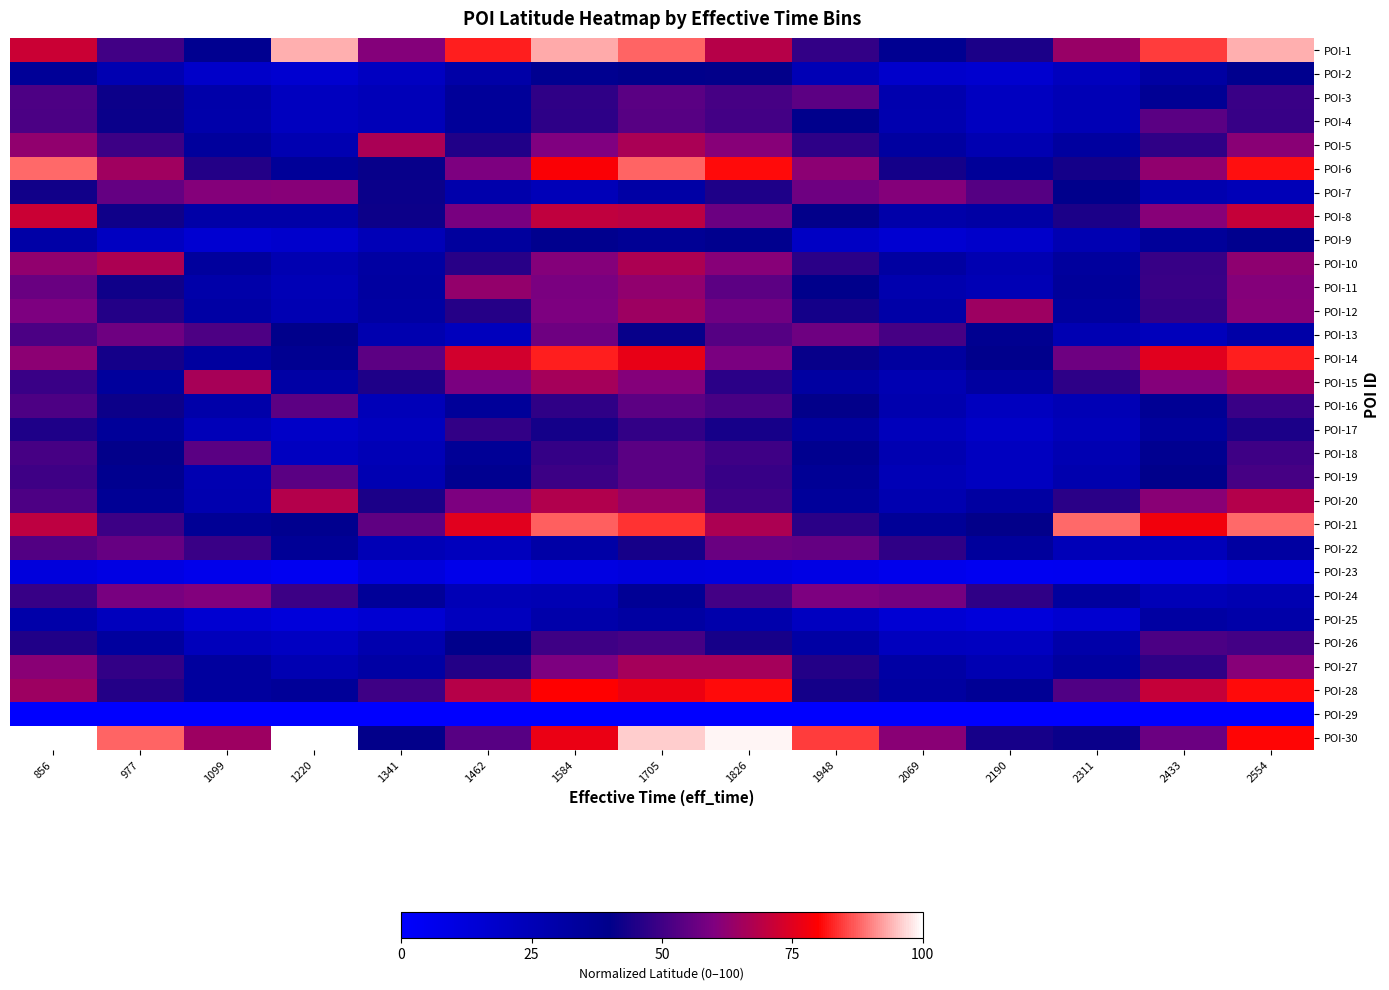

At how many categories does at least one series exceed 95?

4